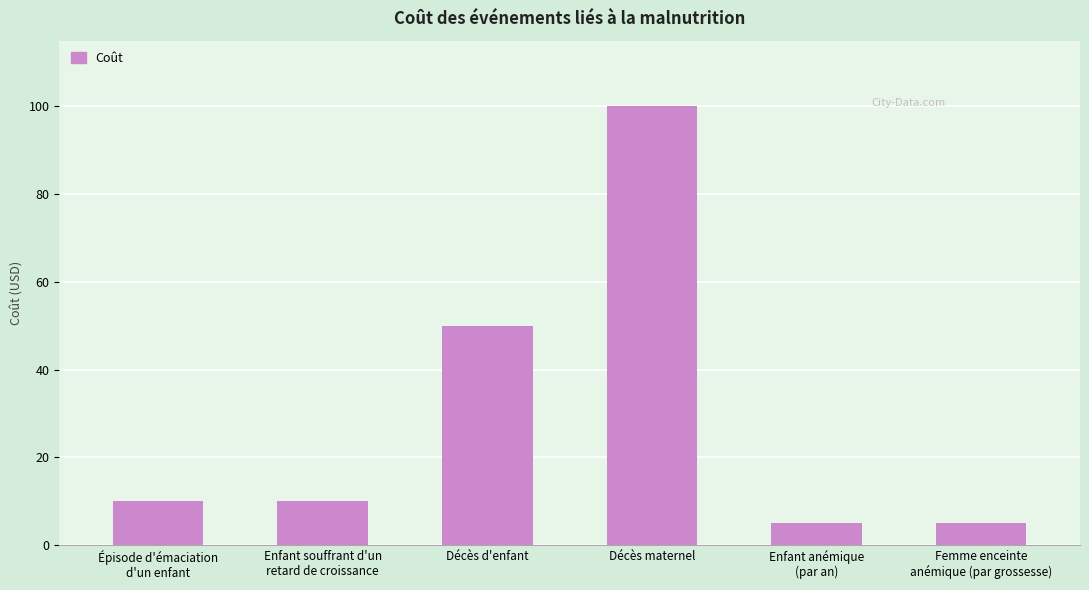

What is the smallest value displayed?

5